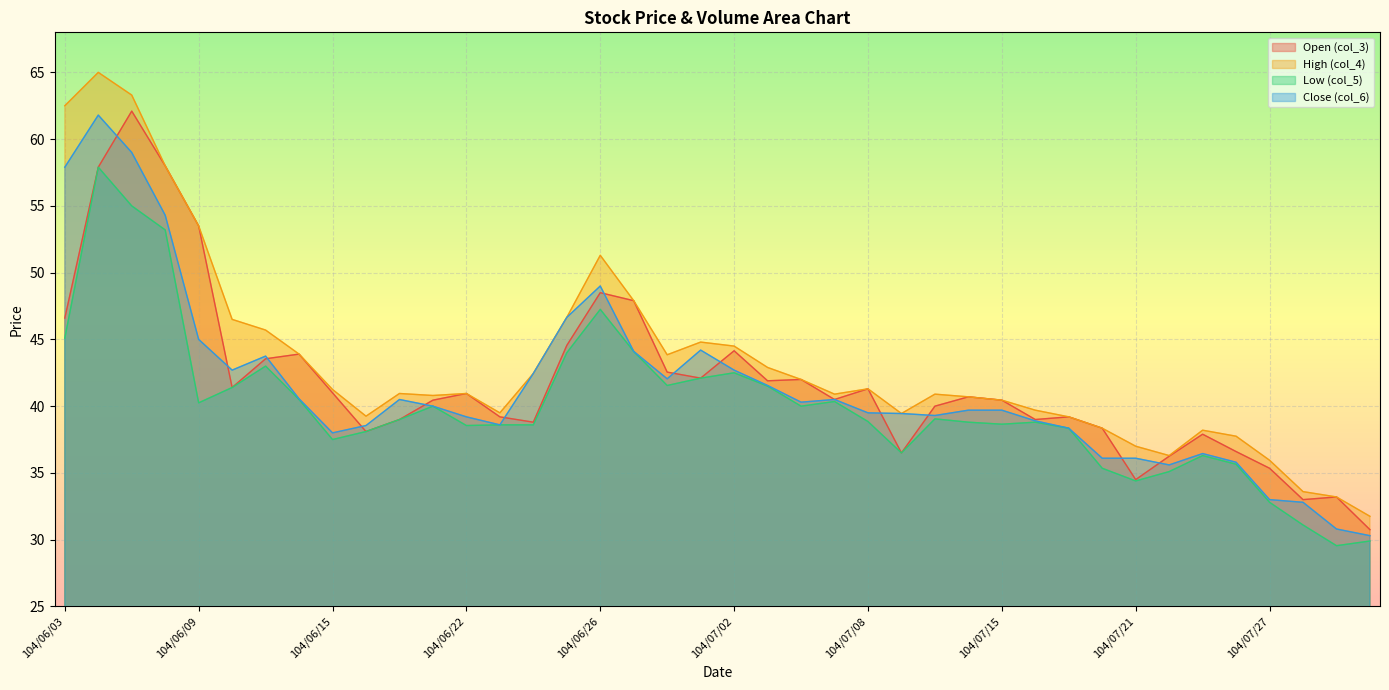

Reading left to right, transcribe all the data shown in this chart.

col_5: 104/06/03=45.1	104/06/04=57.9	104/06/05=55.0	104/06/08=53.2	104/06/09=40.2	104/06/10=41.4	104/06/11=43.0	104/06/12=40.5	104/06/15=37.5	104/06/16=38.1	104/06/17=39.0	104/06/18=40.0	104/06/22=38.5	104/06/23=38.6	104/06/24=38.6	104/06/25=44.0	104/06/26=47.2	104/06/29=44.1	104/06/30=41.5	104/07/01=42.1	104/07/02=42.5	104/07/03=41.5	104/07/06=40.0	104/07/07=40.4	104/07/08=38.9	104/07/09=36.5	104/07/13=39.0	104/07/14=38.8	104/07/15=38.6	104/07/16=38.8	104/07/17=38.4	104/07/20=35.4	104/07/21=34.4	104/07/22=35.1	104/07/23=36.3	104/07/24=35.6	104/07/27=32.8	104/07/28=31.1	104/07/29=29.6	104/07/30=29.9
col_6: 104/06/03=57.9	104/06/04=61.8	104/06/05=59.0	104/06/08=54.3	104/06/09=45.0	104/06/10=42.7	104/06/11=43.8	104/06/12=40.5	104/06/15=38.0	104/06/16=38.5	104/06/17=40.5	104/06/18=40.0	104/06/22=39.2	104/06/23=38.6	104/06/24=42.5	104/06/25=46.6	104/06/26=49.0	104/06/29=44.1	104/06/30=42.0	104/07/01=44.2	104/07/02=42.7	104/07/03=41.5	104/07/06=40.3	104/07/07=40.5	104/07/08=39.5	104/07/09=39.5	104/07/13=39.3	104/07/14=39.7	104/07/15=39.7	104/07/16=38.9	104/07/17=38.4	104/07/20=36.1	104/07/21=36.1	104/07/22=35.6	104/07/23=36.5	104/07/24=35.8	104/07/27=33.0	104/07/28=32.8	104/07/29=30.8	104/07/30=30.3
col_4: 104/06/03=62.5	104/06/04=65.0	104/06/05=63.3	104/06/08=58.0	104/06/09=53.5	104/06/10=46.5	104/06/11=45.7	104/06/12=43.9	104/06/15=41.2	104/06/16=39.2	104/06/17=41.0	104/06/18=40.8	104/06/22=41.0	104/06/23=39.5	104/06/24=42.5	104/06/25=46.6	104/06/26=51.3	104/06/29=47.9	104/06/30=43.9	104/07/01=44.8	104/07/02=44.5	104/07/03=42.9	104/07/06=42.0	104/07/07=40.9	104/07/08=41.3	104/07/09=39.5	104/07/13=40.9	104/07/14=40.7	104/07/15=40.5	104/07/16=39.7	104/07/17=39.2	104/07/20=38.4	104/07/21=37.0	104/07/22=36.3	104/07/23=38.2	104/07/24=37.8	104/07/27=36.0	104/07/28=33.6	104/07/29=33.2	104/07/30=31.8
col_3: 104/06/03=46.6	104/06/04=57.9	104/06/05=62.1	104/06/08=58.0	104/06/09=53.5	104/06/10=41.4	104/06/11=43.5	104/06/12=43.9	104/06/15=41.0	104/06/16=38.1	104/06/17=39.0	104/06/18=40.5	104/06/22=41.0	104/06/23=39.2	104/06/24=38.8	104/06/25=44.5	104/06/26=48.5	104/06/29=47.9	104/06/30=42.5	104/07/01=42.1	104/07/02=44.1	104/07/03=41.9	104/07/06=42.0	104/07/07=40.5	104/07/08=41.3	104/07/09=36.5	104/07/13=40.0	104/07/14=40.7	104/07/15=40.5	104/07/16=39.0	104/07/17=39.2	104/07/20=38.4	104/07/21=34.5	104/07/22=36.2	104/07/23=37.9	104/07/24=36.6	104/07/27=35.4	104/07/28=33.0	104/07/29=33.2	104/07/30=30.8